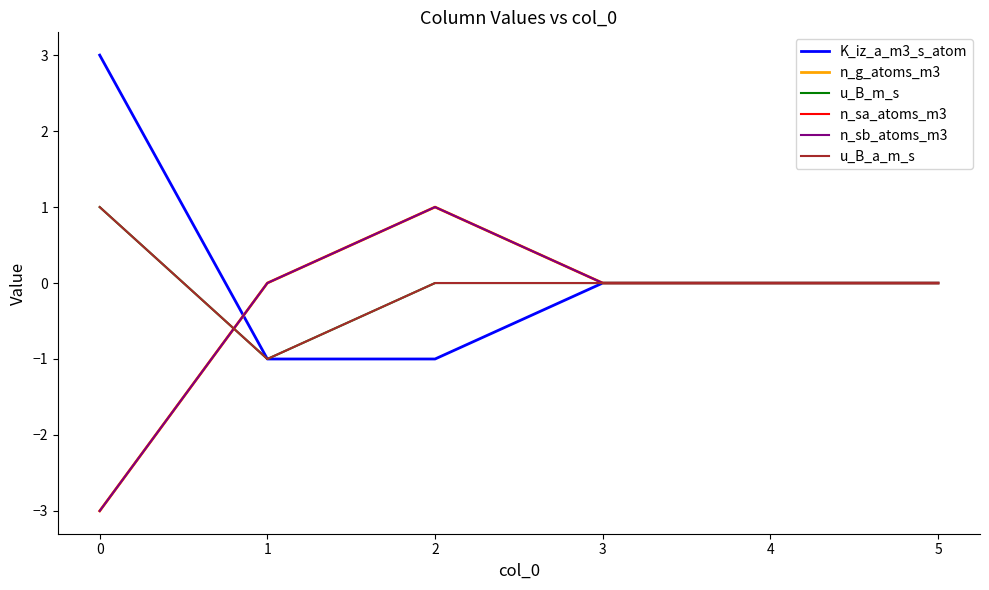

Does the chart display data point markers on the line(s)?

No